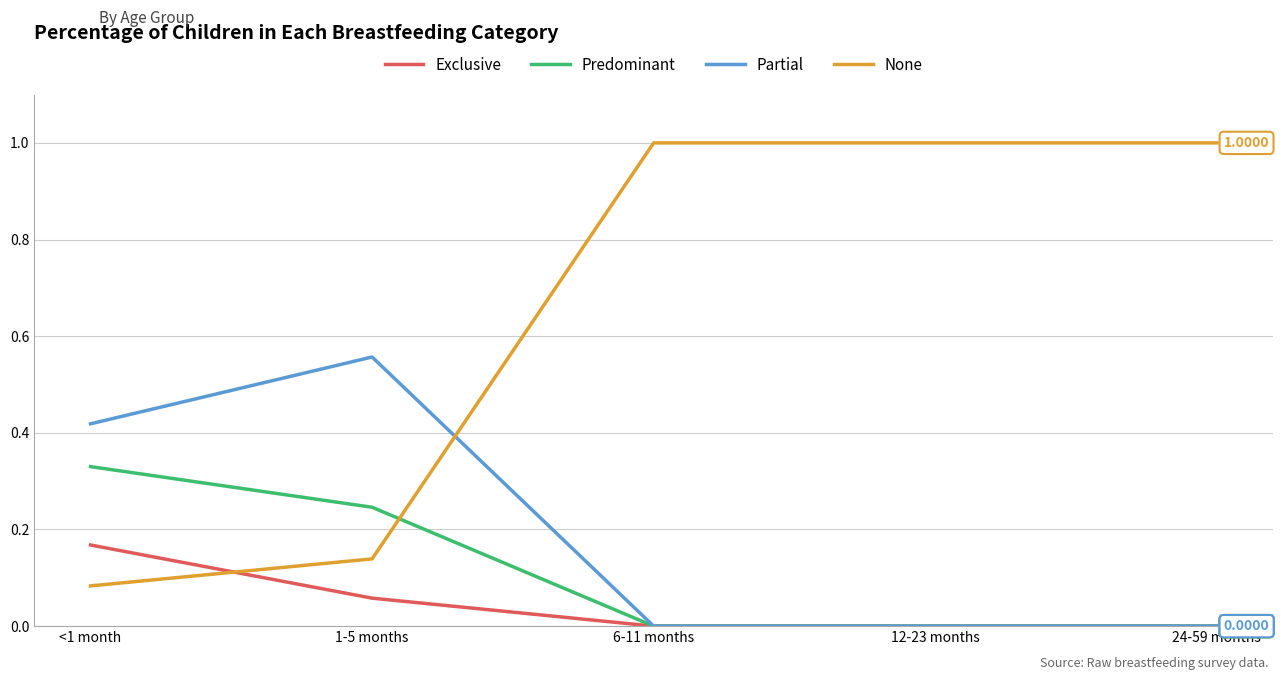

Is the value of Exclusive at 12-23 months greater than the value of Predominant at <1 month?

No